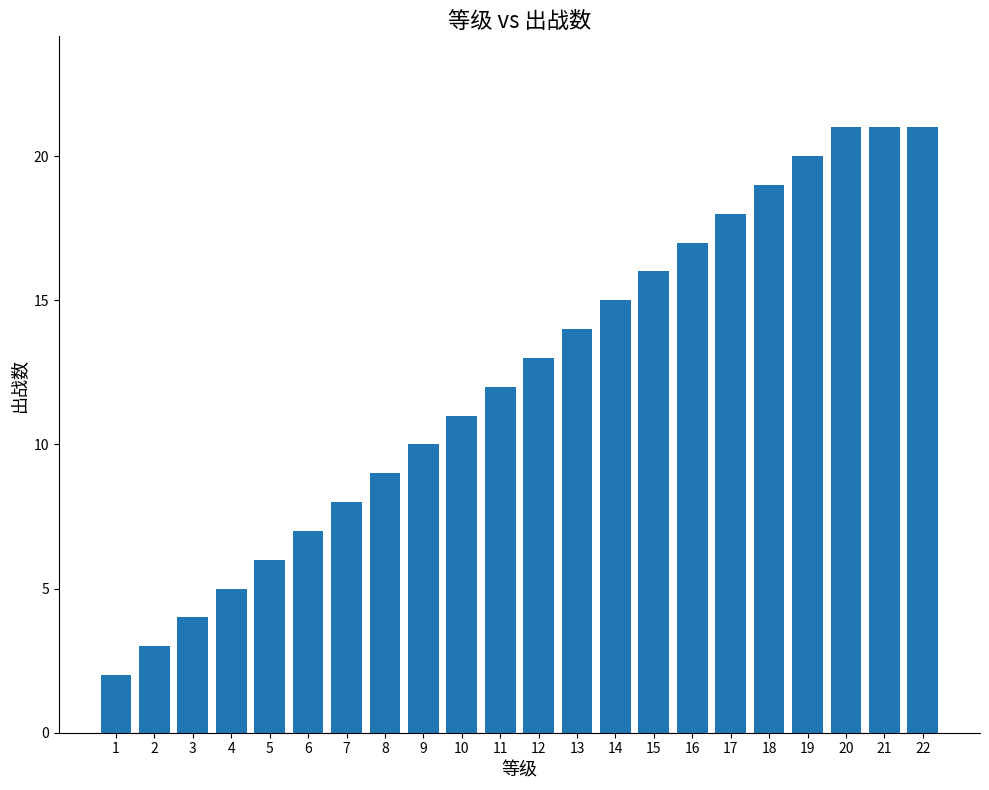

Does the chart contain any negative values?

No